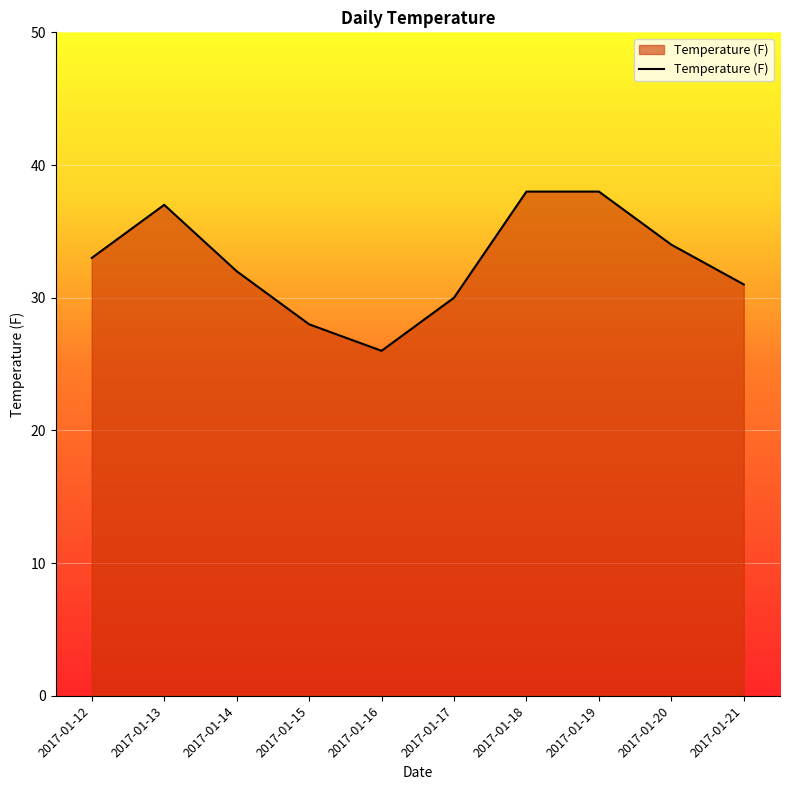

Reading right to left, extract all data points from this chart.

2017-01-21=31	2017-01-20=34	2017-01-19=38	2017-01-18=38	2017-01-17=30	2017-01-16=26	2017-01-15=28	2017-01-14=32	2017-01-13=37	2017-01-12=33